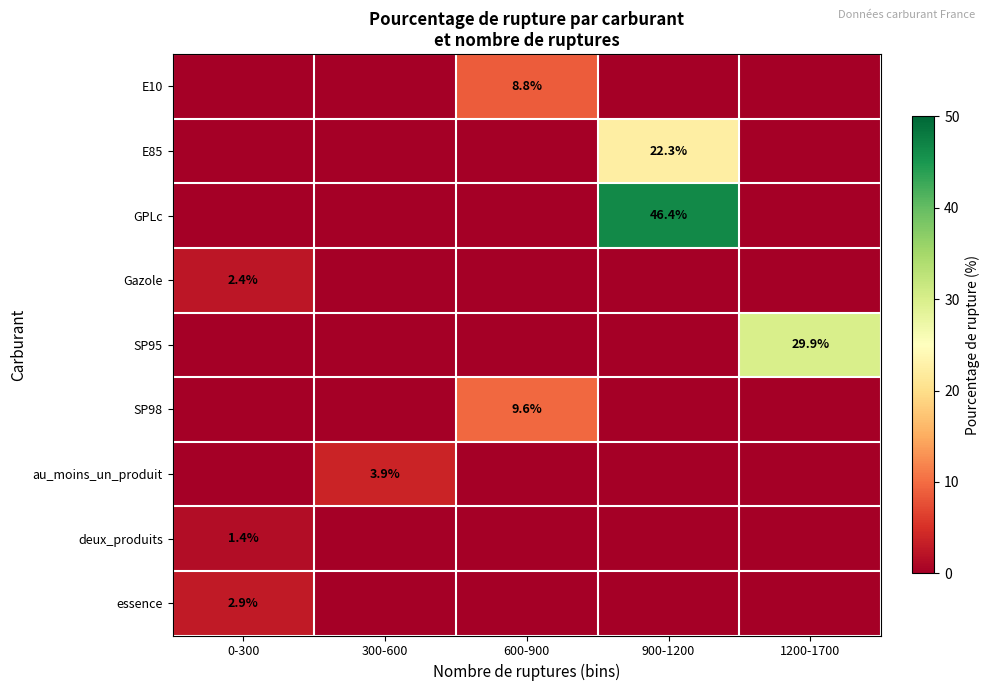

Between 600-900 and 900-1200, which is larger?

600-900